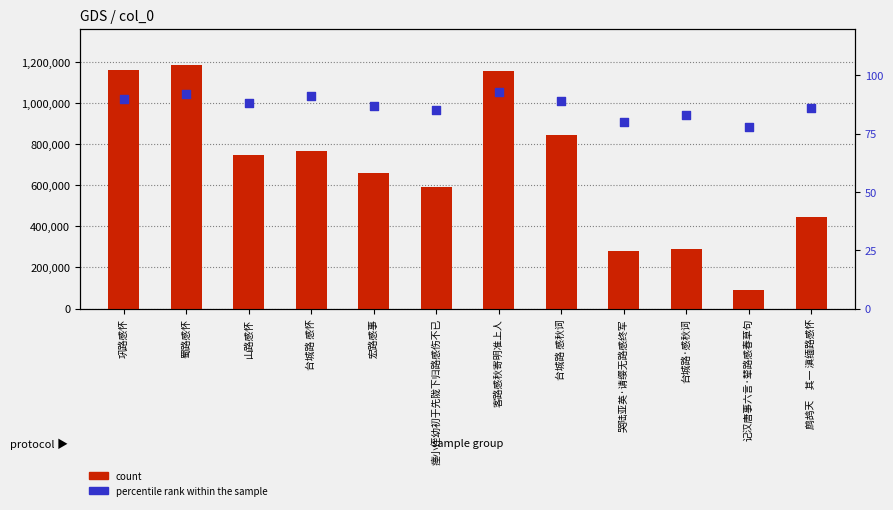

What are all the series names shown in the legend?

count, percentile rank within the sample